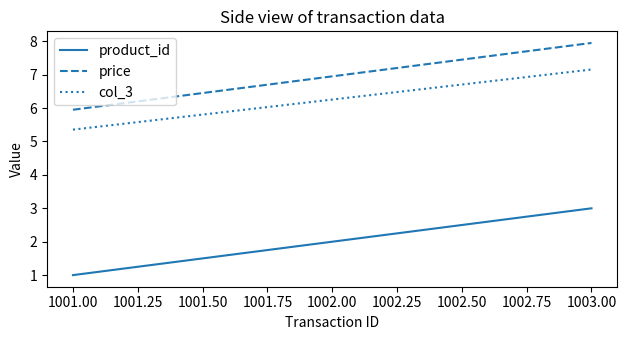

List the labels in order of product_id value, smallest first.

1001.00, 1002.00, 1003.00